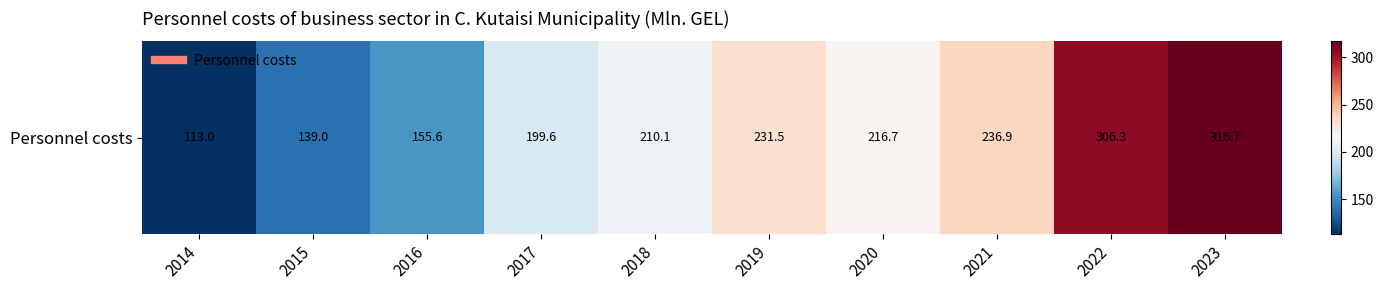

Where is the data nearest to the value 214?

2020